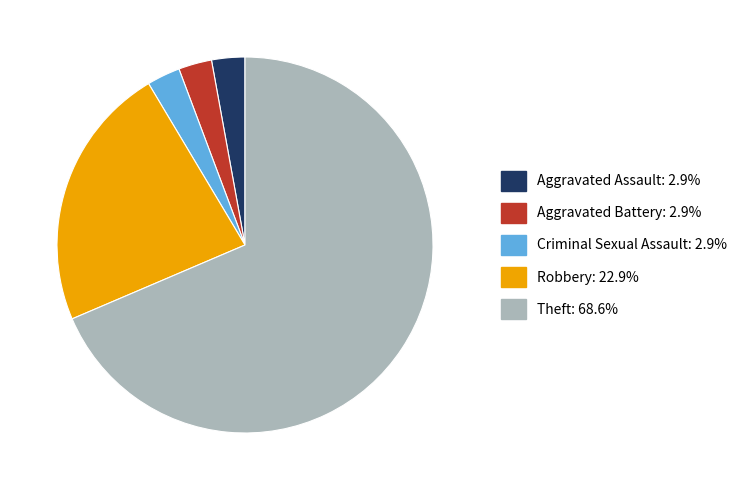

Is there any slice that represents more than half of the pie?

Yes